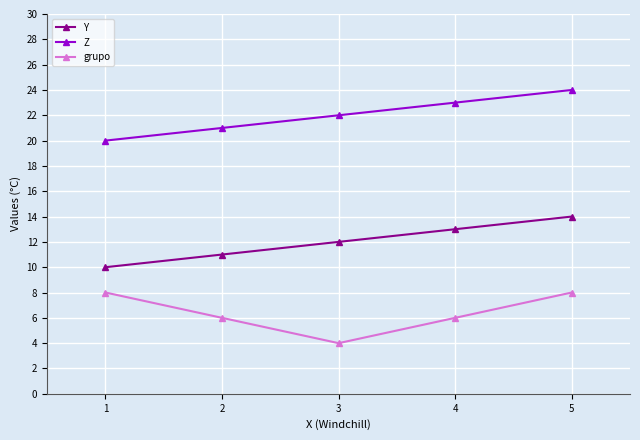

True or false: Y and grupo intersect in this chart.

False